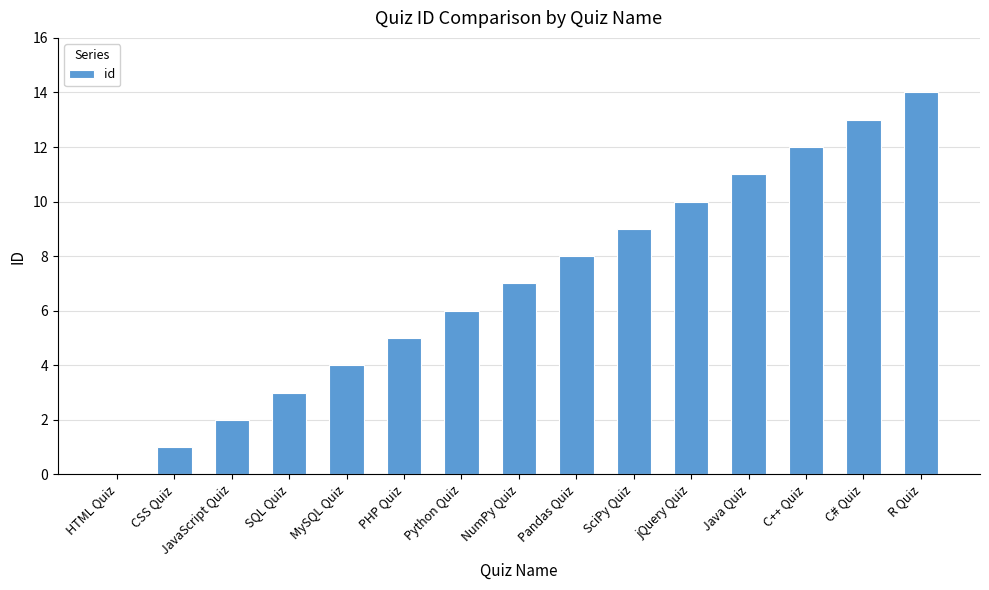

How many values are above zero?

14